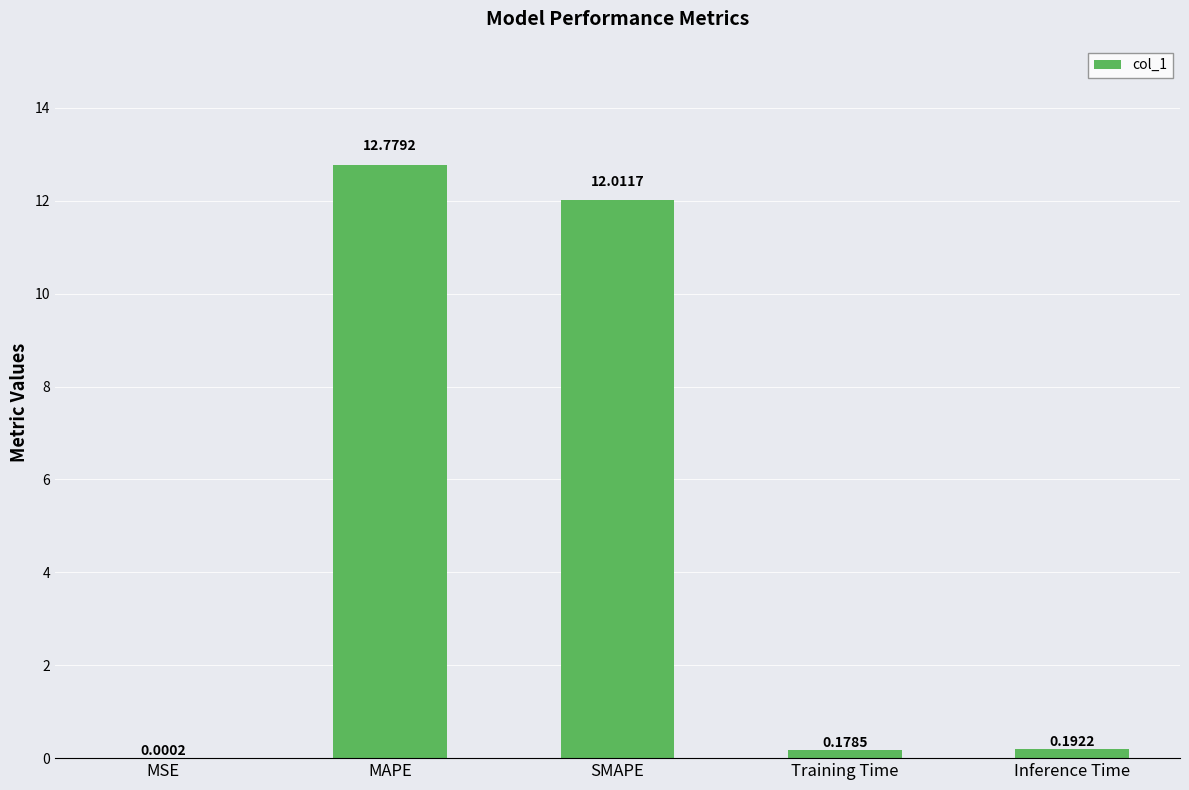

Which label corresponds to the largest value in the chart?

MAPE